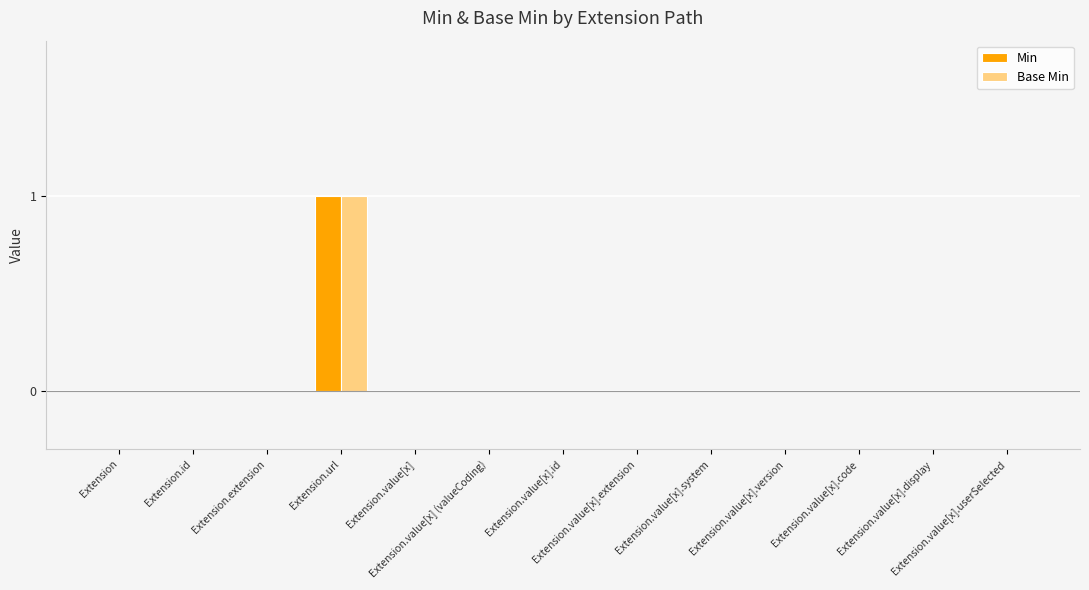

True or false: Base Min has a value of 0 at Extension.value[x].extension.

True